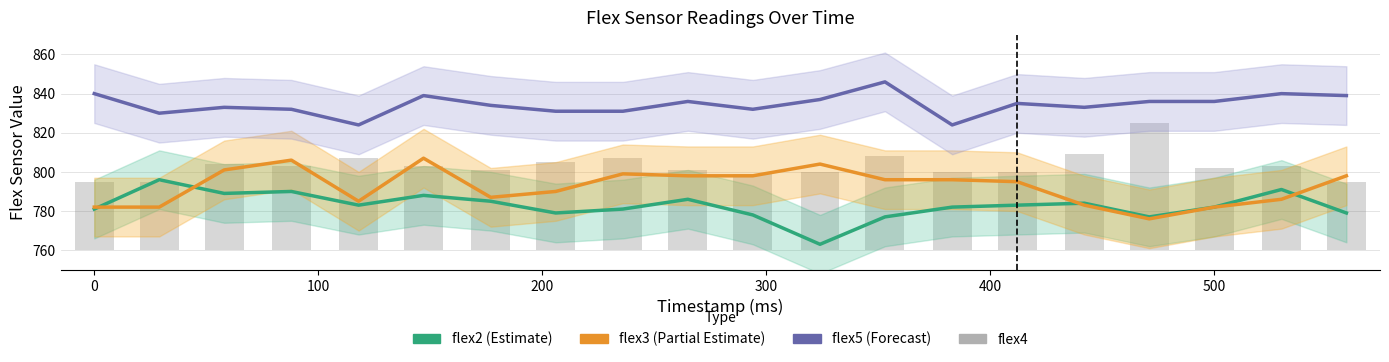

Count the number of categories in the chart.

20